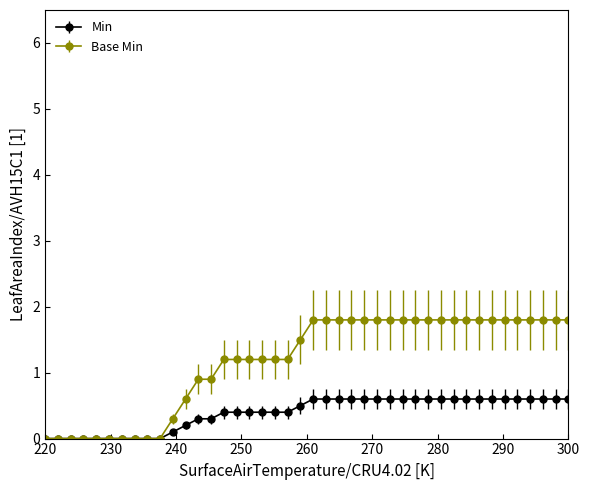

At how many categories does at least one series exceed 1?

28